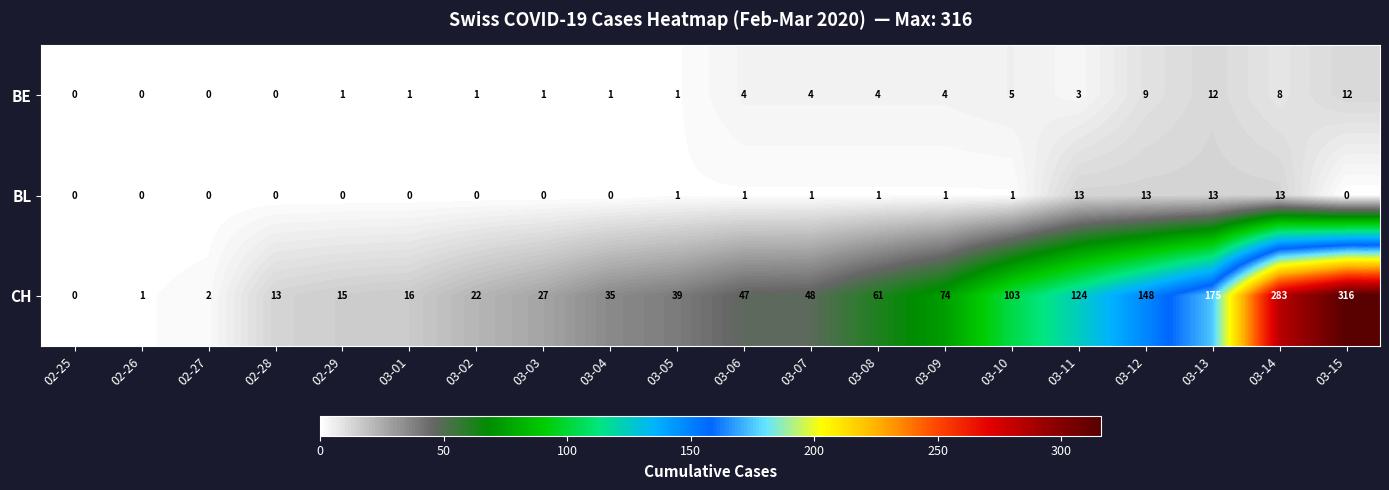

The value of CH at 03-14 is 413. True or false?

False